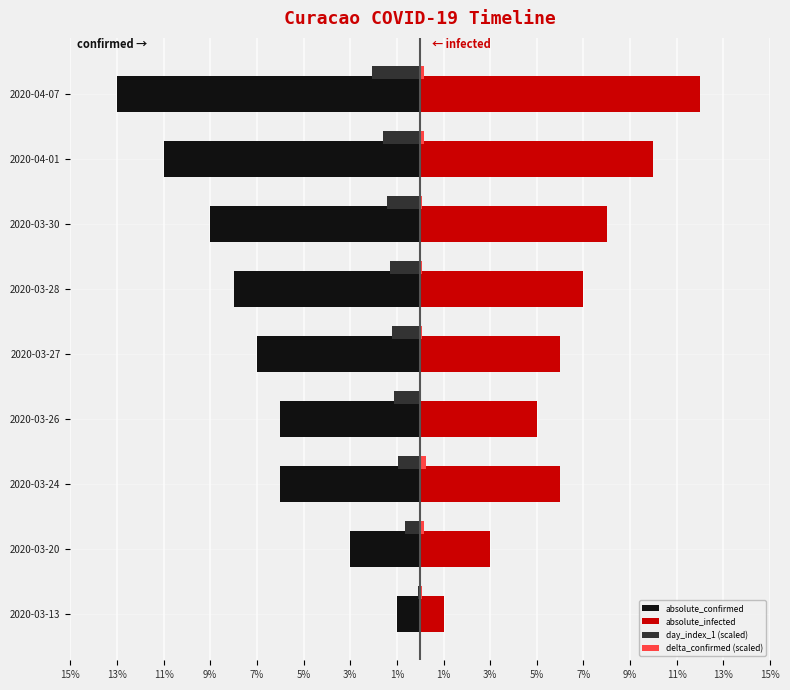

What is the value of the absolute_infected bar at the 7th from the left?

8.0